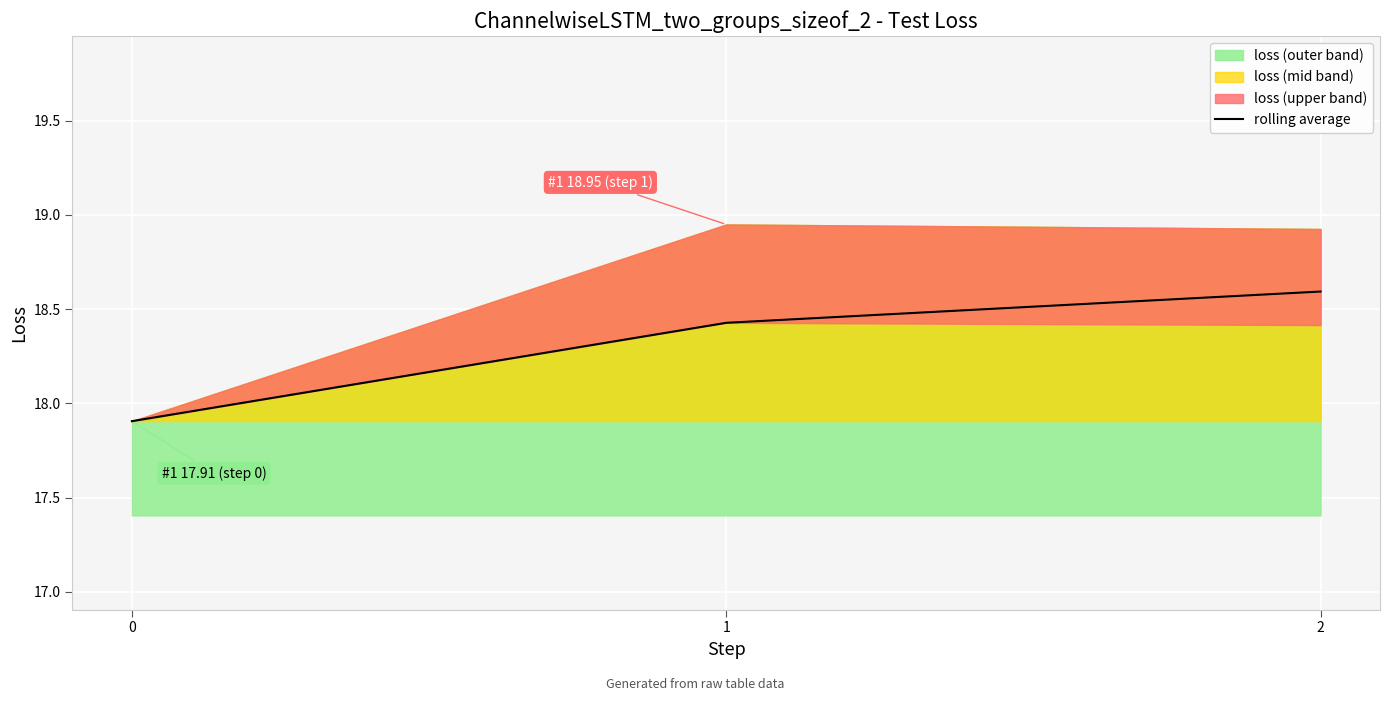

The value at 0 is 17.9. True or false?

True